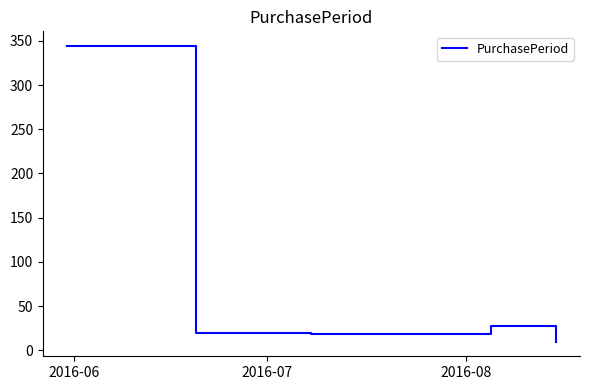

Is this an area chart (filled region under the line)?

No